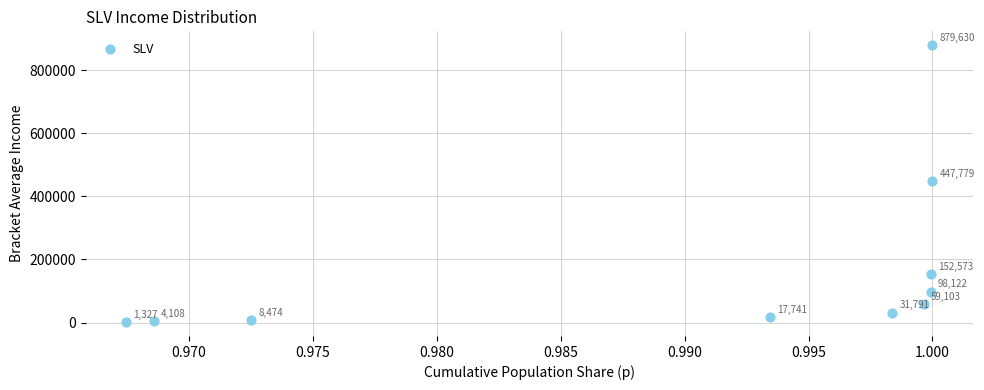

What is the average Y value?

170064.7